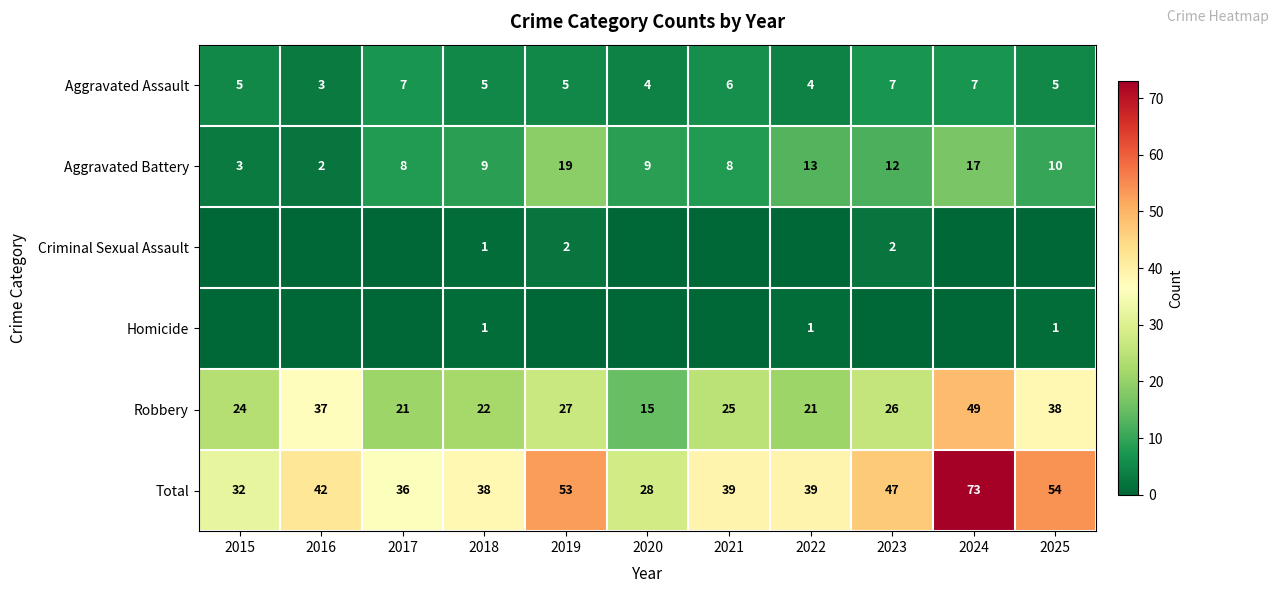

What is the spread (max minus min) of values at 2024?

73